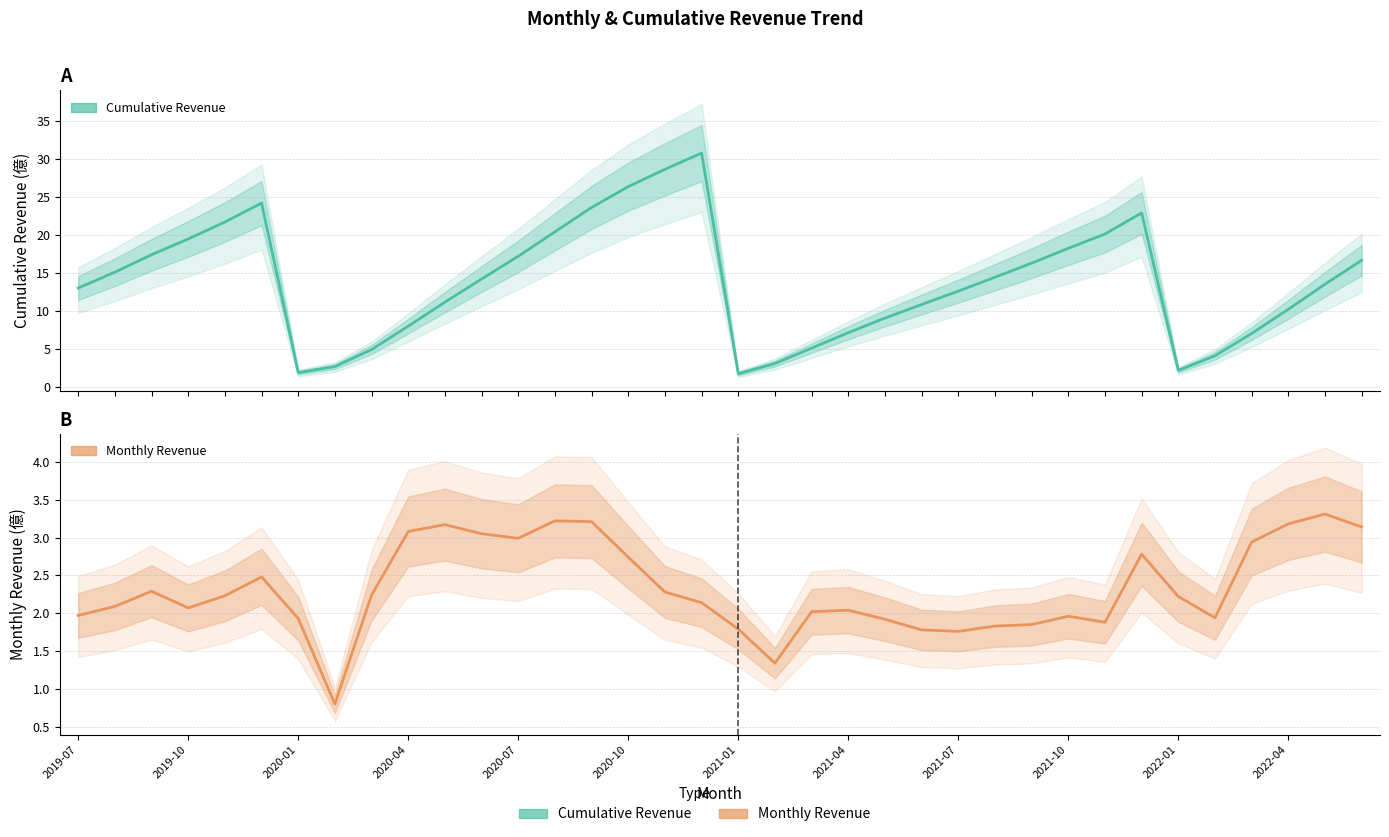

Is this an area chart (filled region under the line)?

No